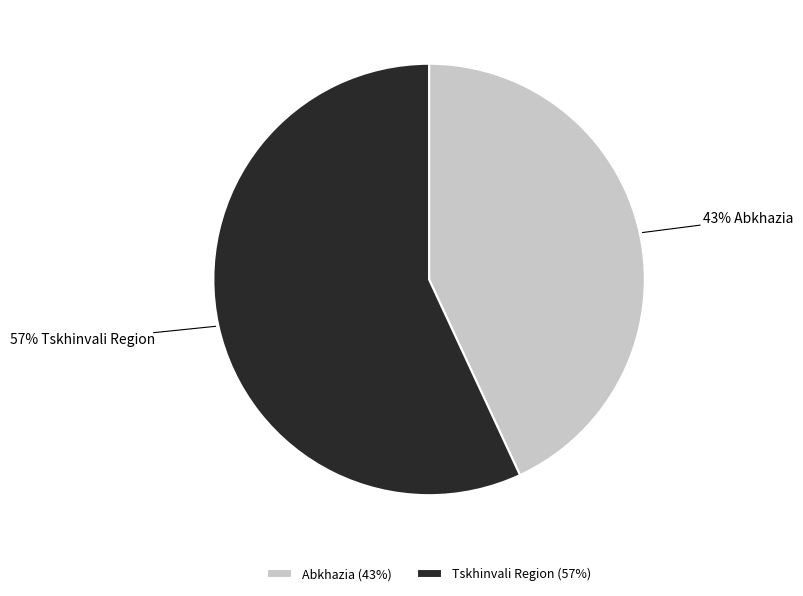

Count the number of slices in the pie.

2